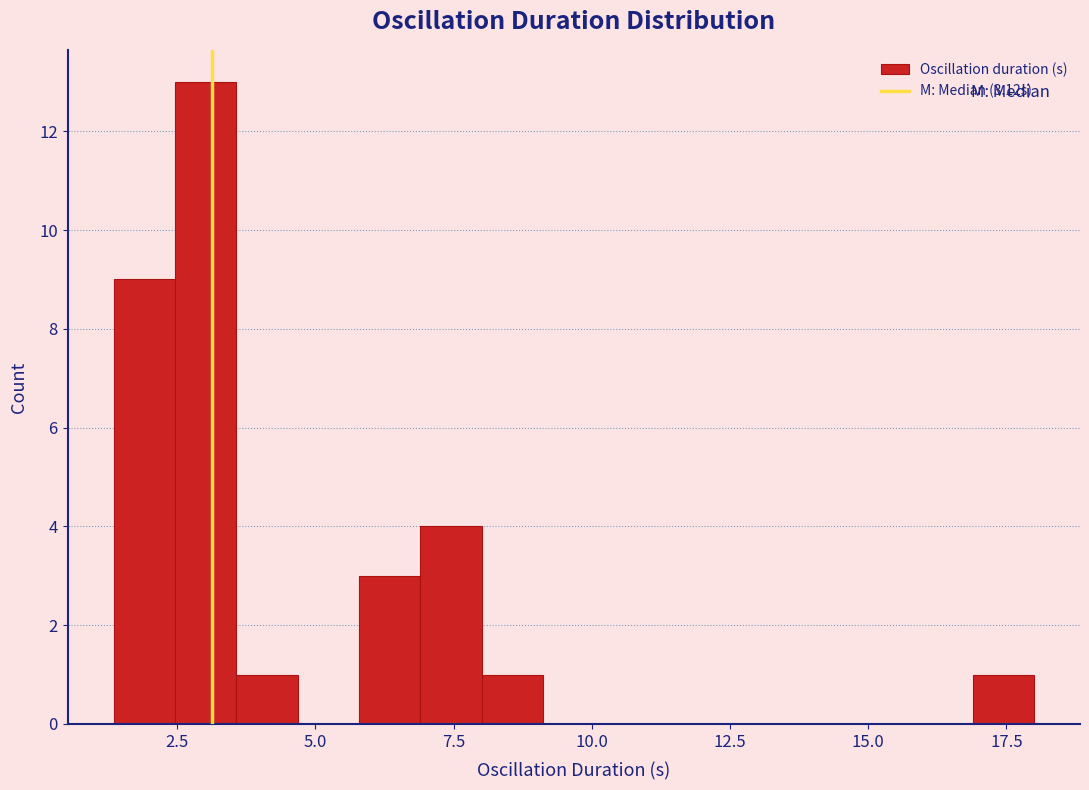

Read against the x-axis, roughly where is the centre of the tallest bar?

3.0